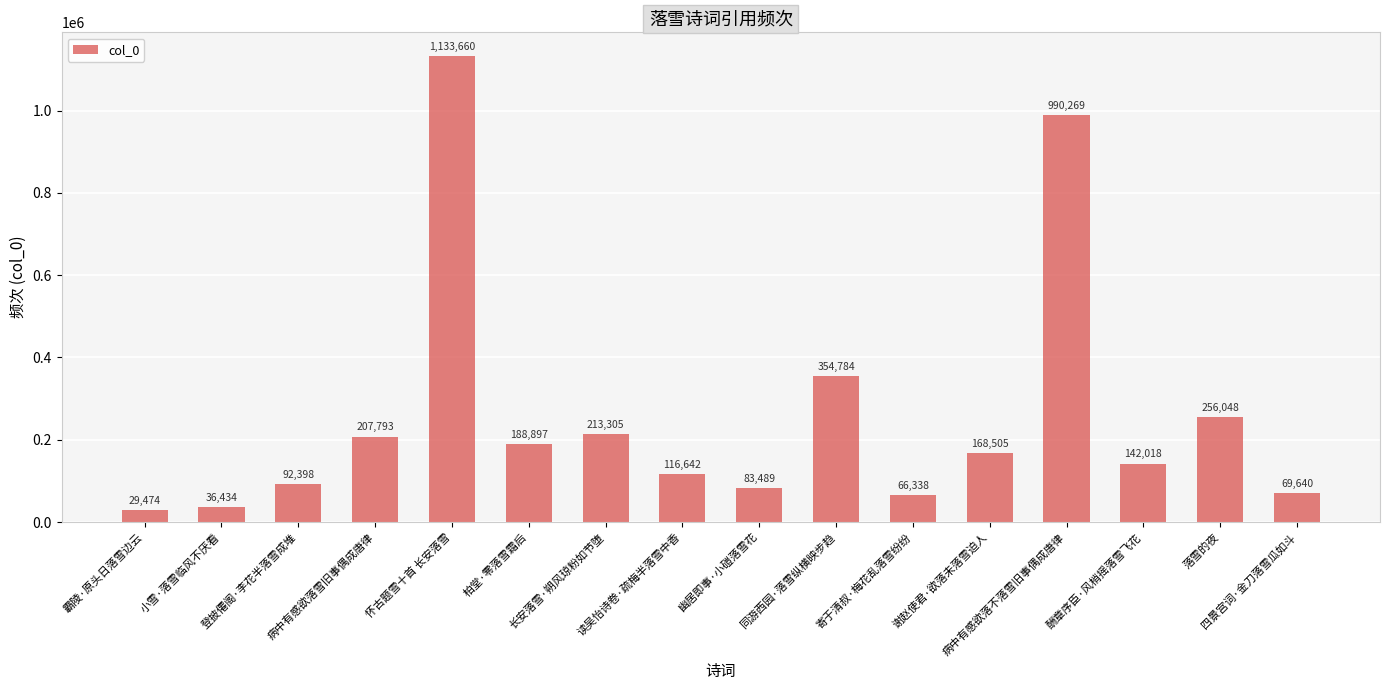

Reading right to left, extract all data points from this chart.

四景宫词·金刀落雪瓜如斗=69640	落雪的夜=256048	酬章序臣·风梢摇落雪飞花=142018	病中有感欲落不落雪旧事偶成唐律=990269	谢赵使君·欲落未落雪迫人=168505	寄于清叔·梅花乱落雪纷纷=66338	同游西园·落雪纵横映步趋=354784	幽居即事·小磑落雪花=83489	读吴怡诗卷·疏梅半落雪中香=116642	长安落雪·朔风琼粉如节堕=213305	柏堂·零落雪霜后=188897	怀古题雪十首 长安落雪=1133660	病中有感欲落雪旧事偶成唐律=207793	登披僊阁·李花半落雪成堆=92398	小雪·落雪临风不厌看=36434	霸陵·原头日落雪边云=29474